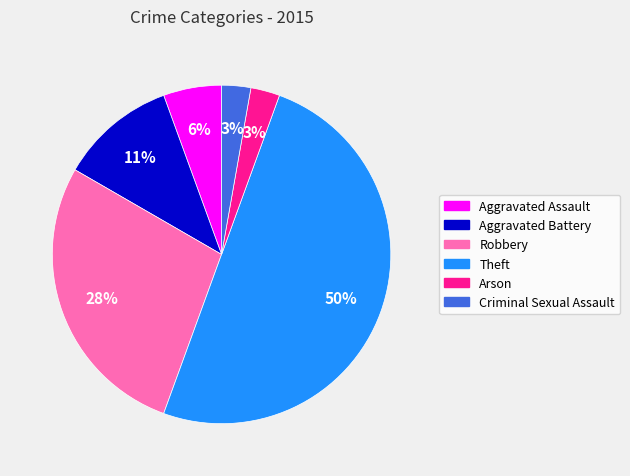

Is Criminal Sexual Assault the majority of the pie?

No